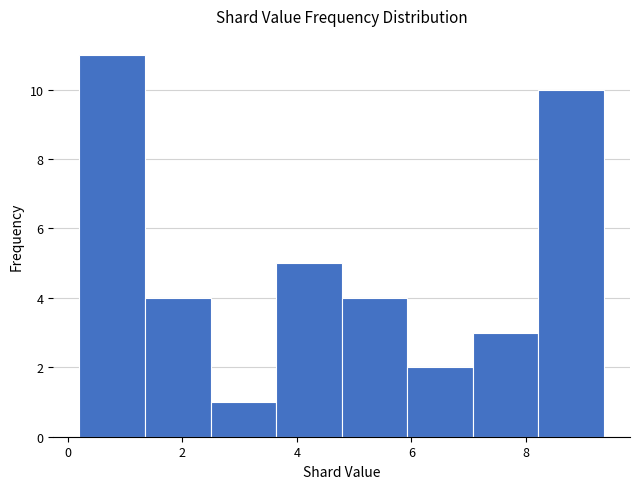

Reading left to right, transcribe this chart: for each bar, give the range it covers on the x-axis and its height. Neither the bar edges nor the heights are printed on the chart, so give them approximately, as read against the axes.

0.2 to 1.4: 11
1.4 to 2.4: 4
2.4 to 3.6: 1
3.6 to 4.8: 5
4.8 to 6.0: 4
6.0 to 7.0: 2
7.0 to 8.2: 3
8.2 to 9.4: 10